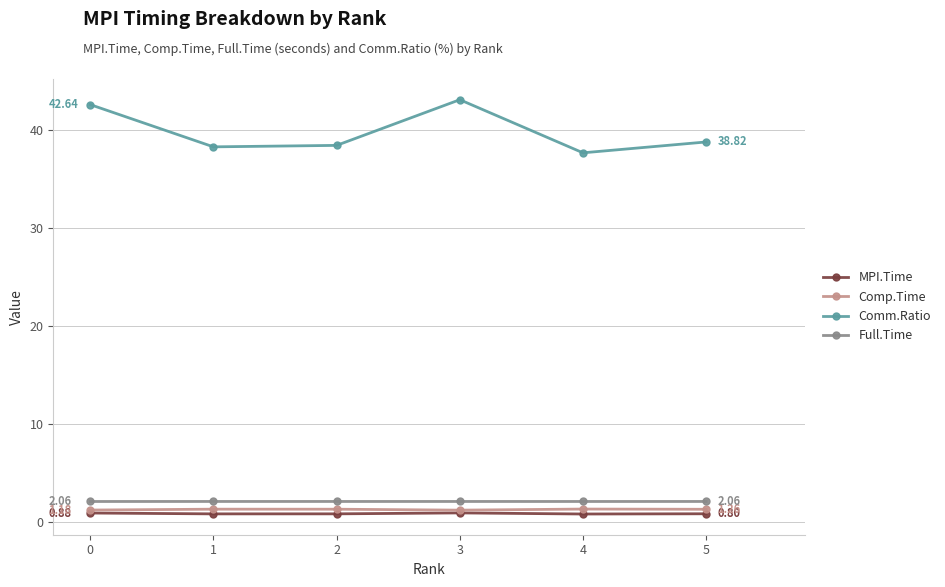

How many interior local peaks does the Comm.Ratio series have?

1